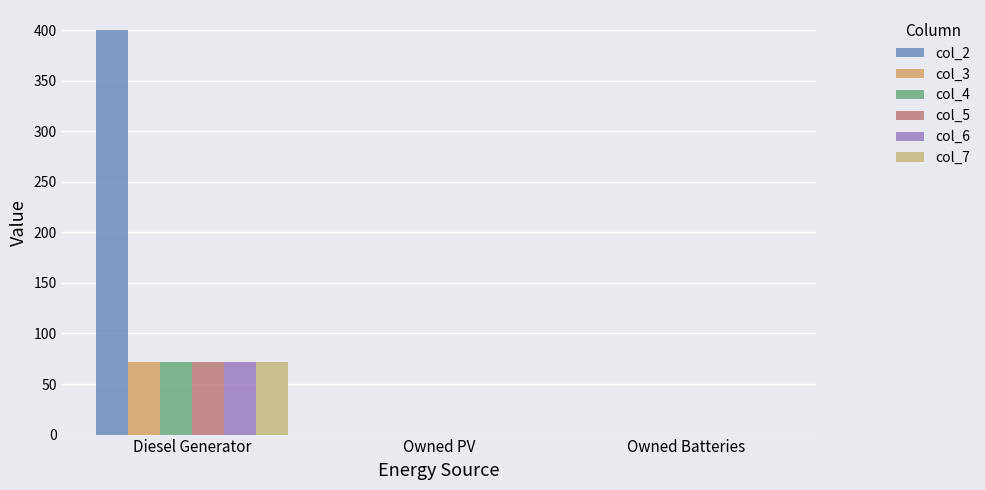

What are all the series names shown in the legend?

col_2, col_3, col_4, col_5, col_6, col_7